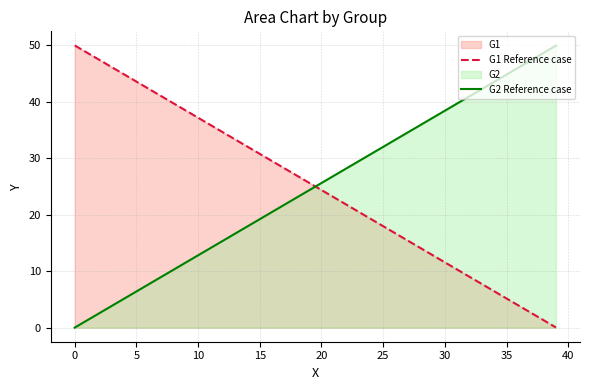

List the series in order of their peak value, highest first.

G1 Reference case, G2 Reference case